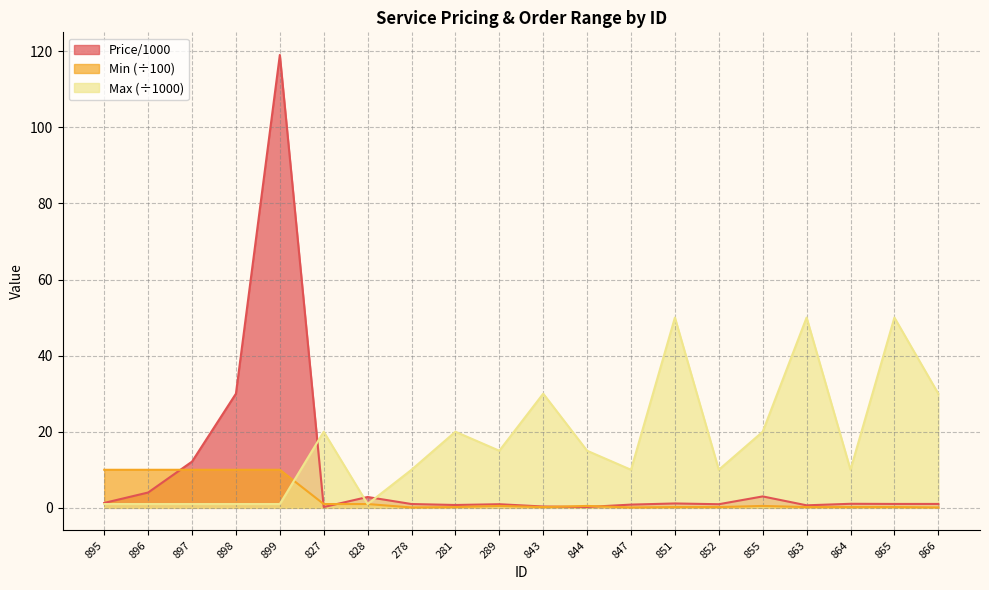

At which label does Min reach its peak?

895